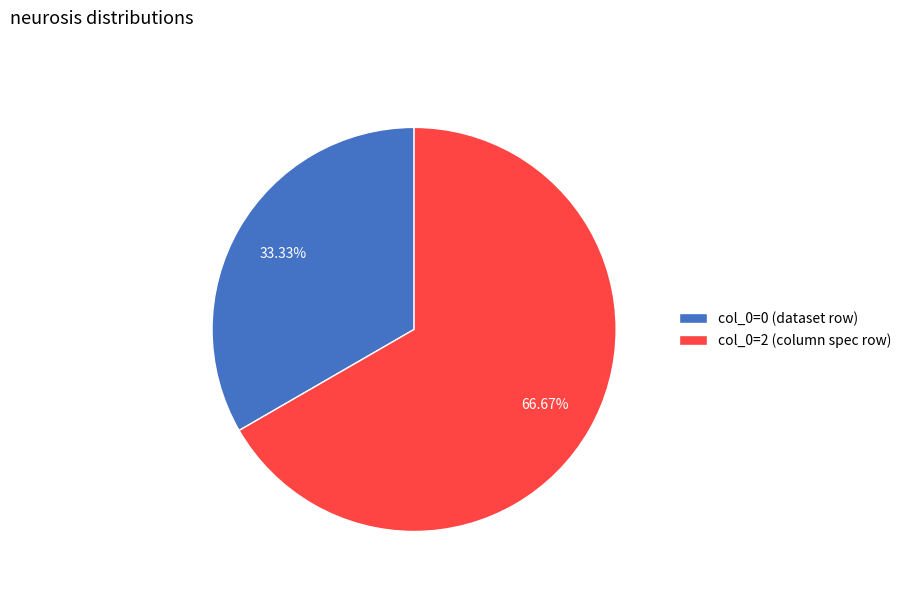

Is there any slice that represents more than half of the pie?

Yes